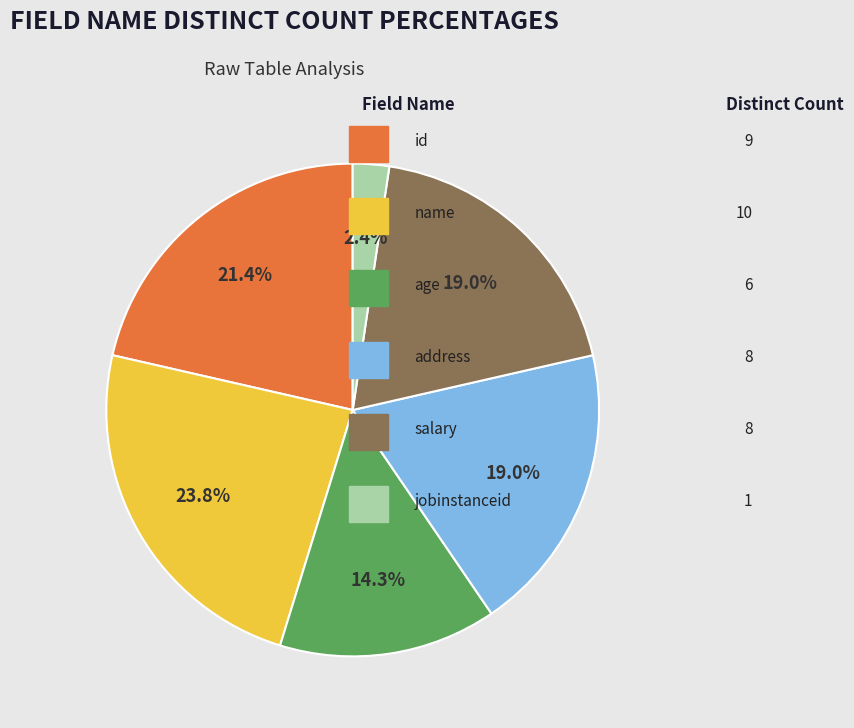

How many slices are in this pie chart?

6